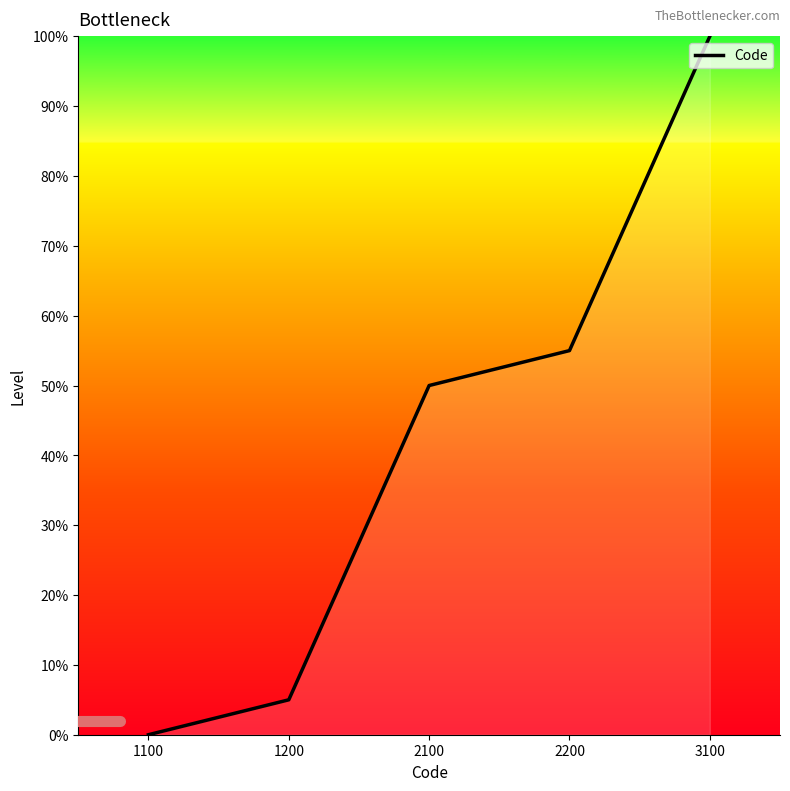

What is the average value?

42.0